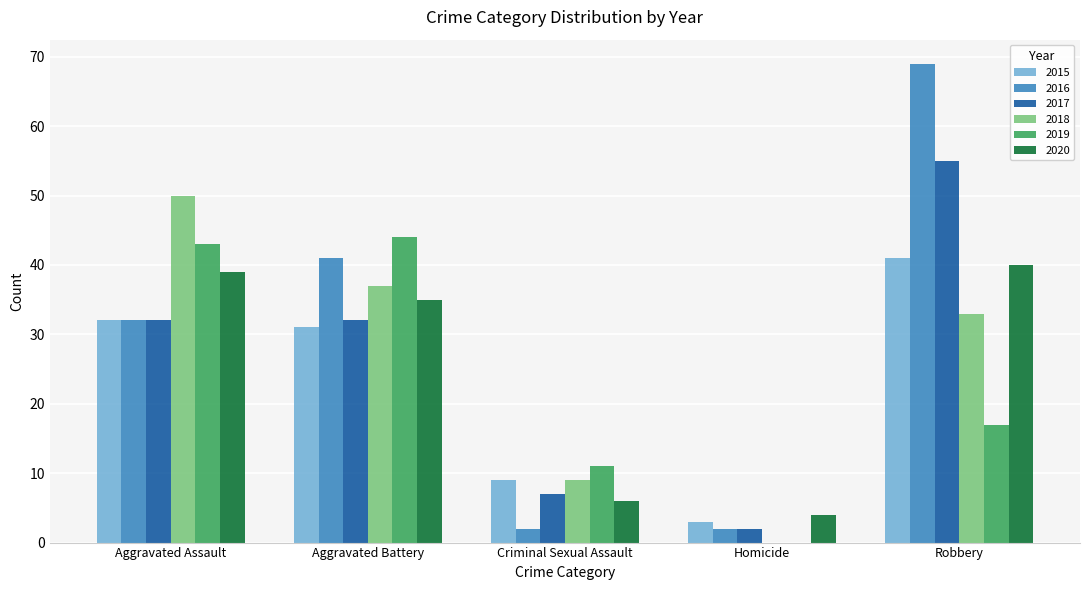

Is it true that 2016 equals 69 at Robbery?

True